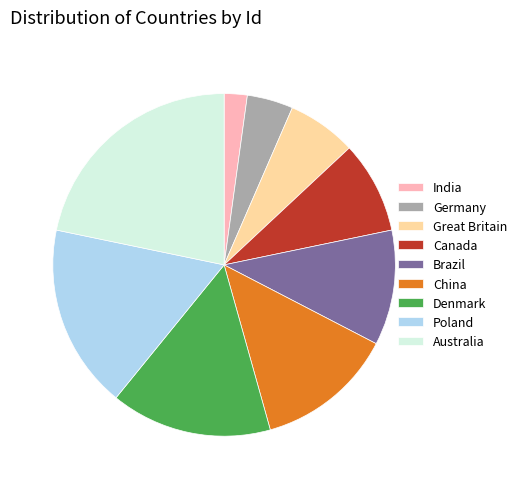

True or false: Brazil accounts for 1% of the total.

False